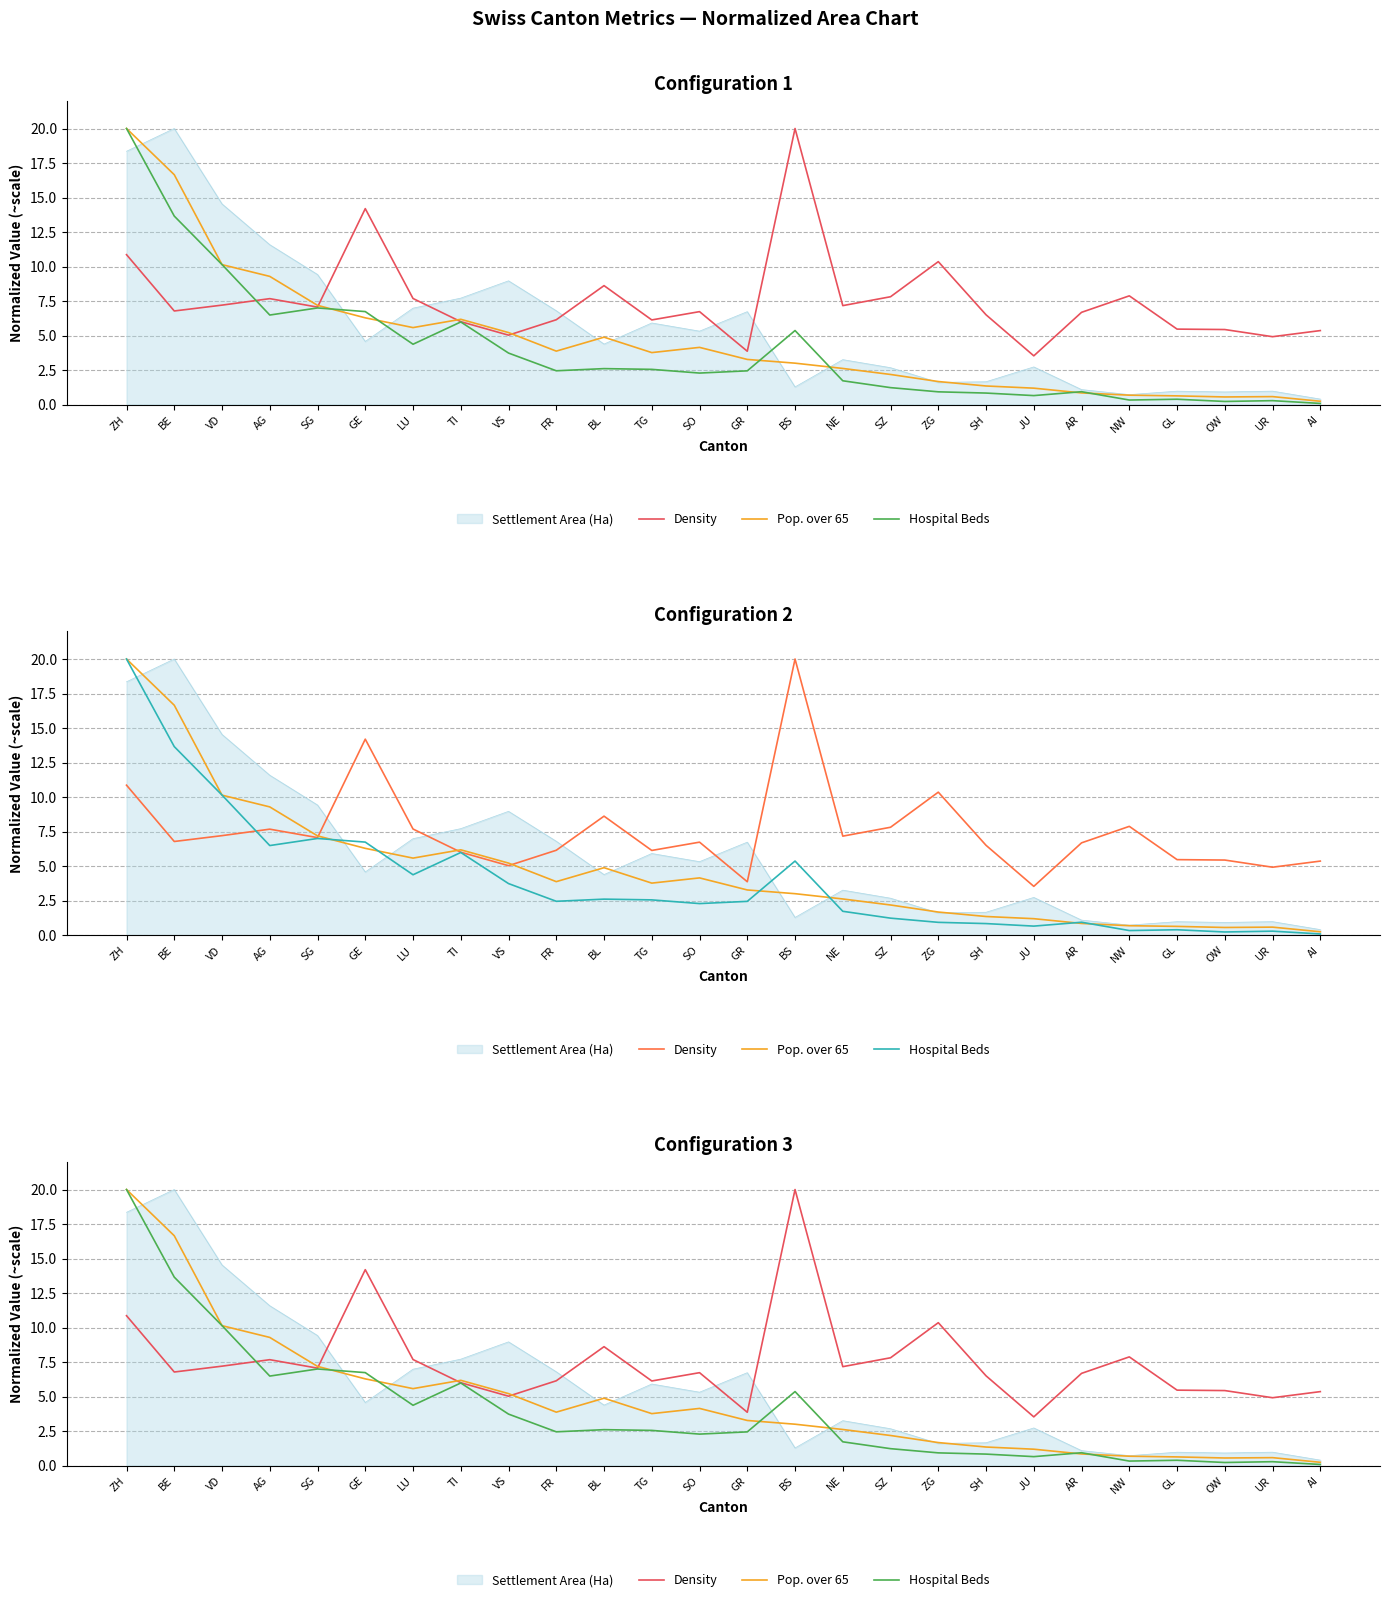

In Hospital Beds, how many points are higher than both neighbors (excluding endpoints)?

7